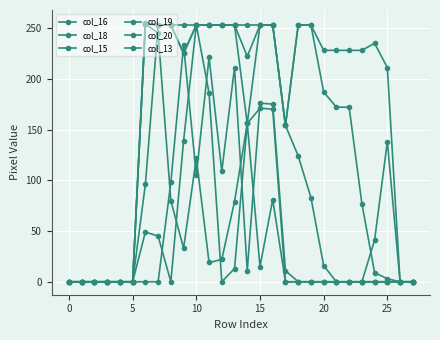

True or false: col_13 has more than 2 points higher than both neighbors.

True